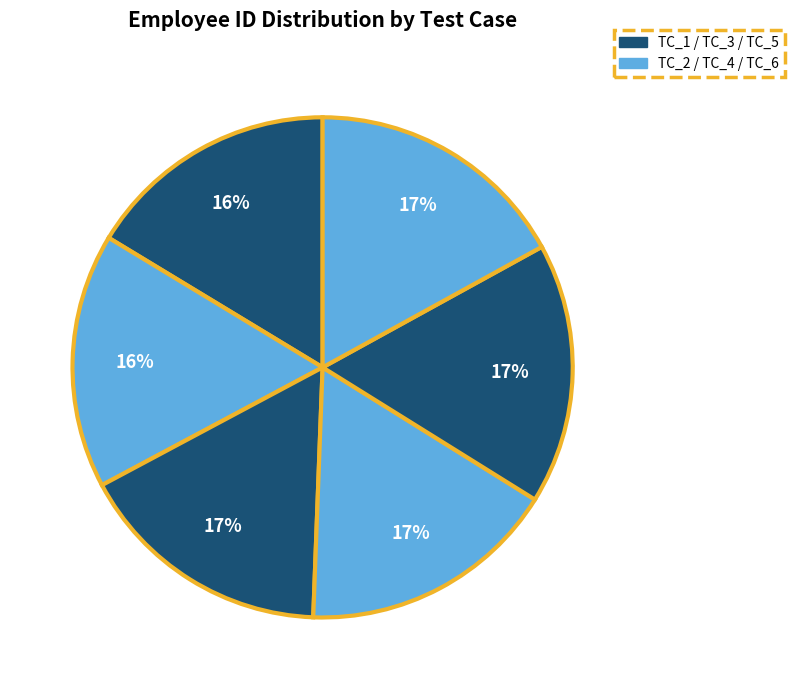

How many segments does this pie chart have?

6